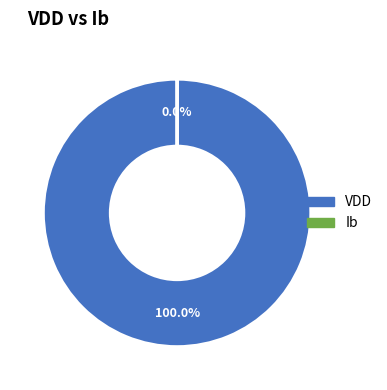

Is the sum of Ib and VDD greater than half?

Yes